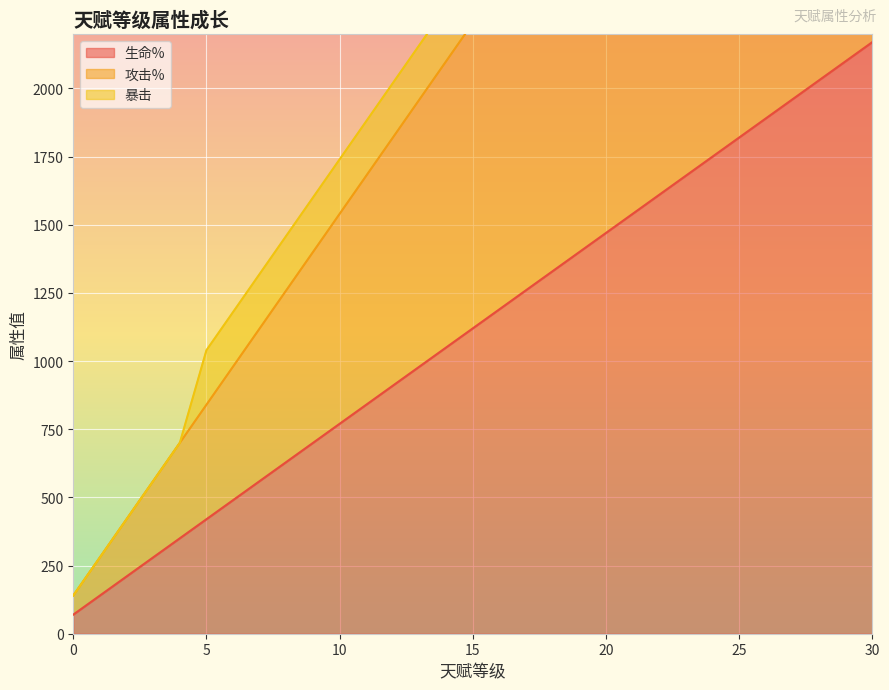

True or false: 生命% and 攻击% intersect in this chart.

False